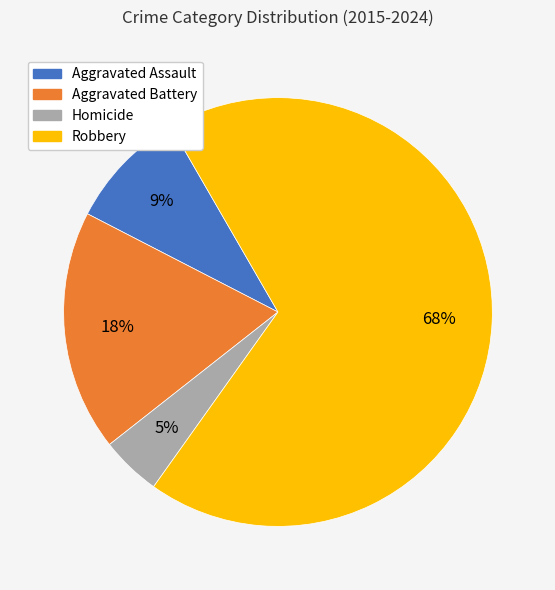

How many segments does this pie chart have?

4